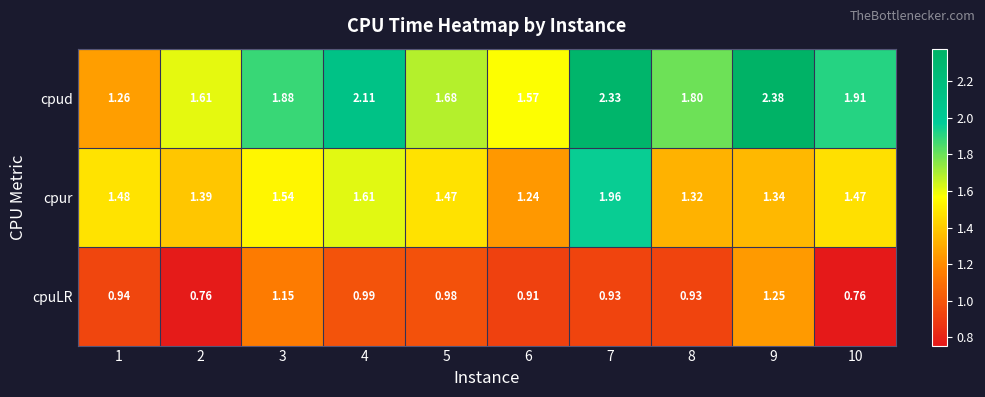

At which category is the sum across all series the highest?

7